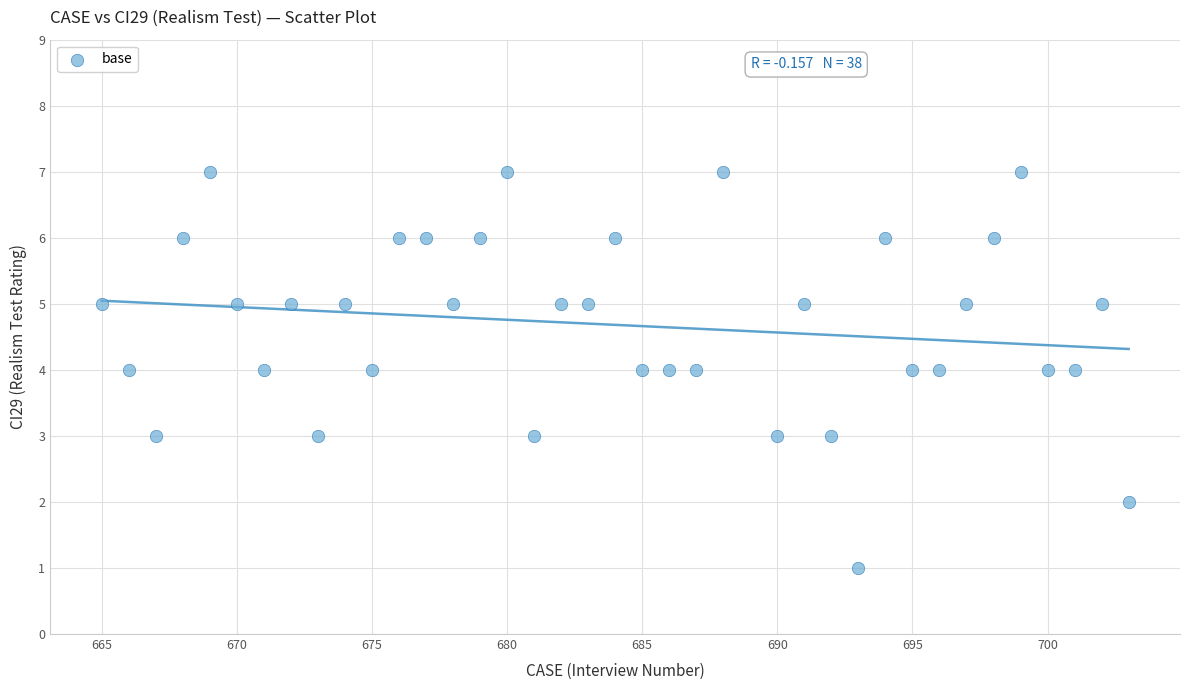

What is the range of X values (max minus min)?

38